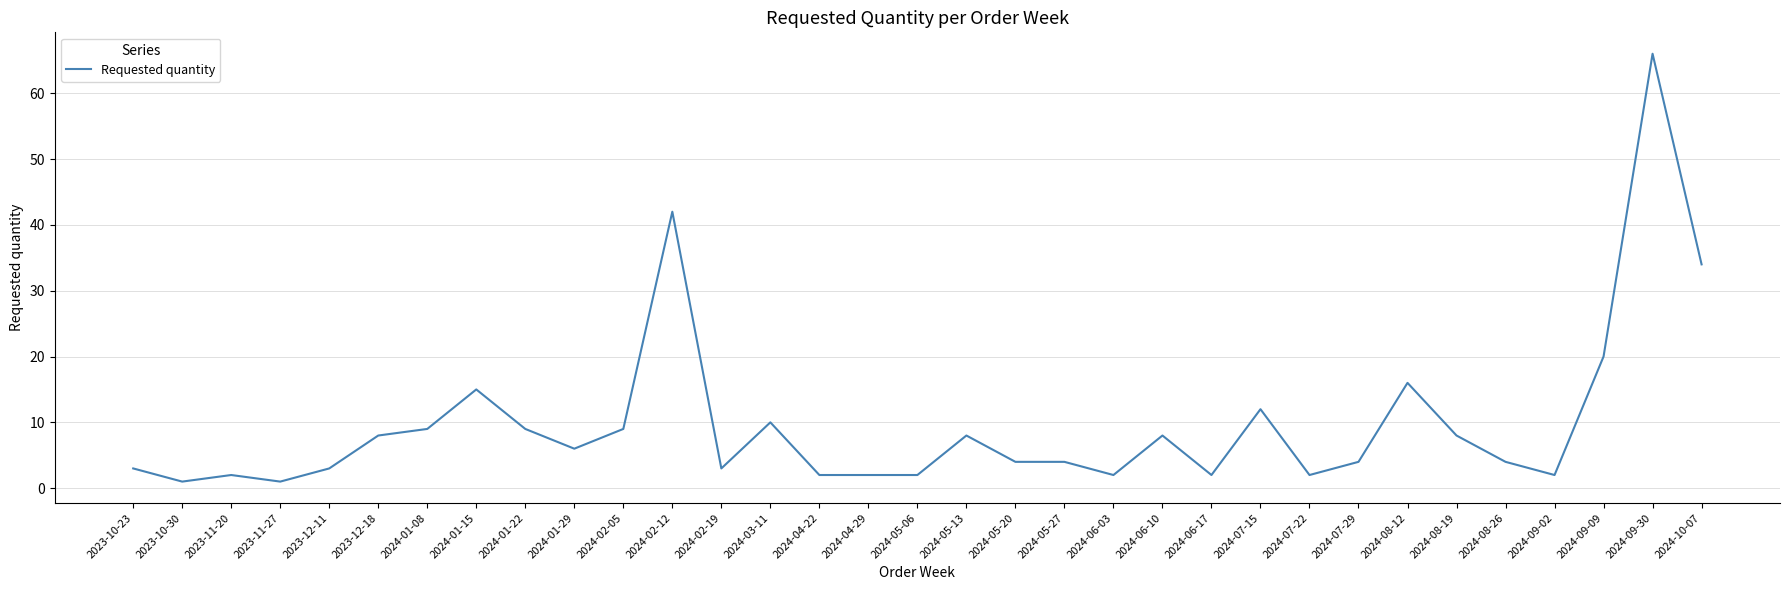

Does the chart have visible grid lines?

Yes